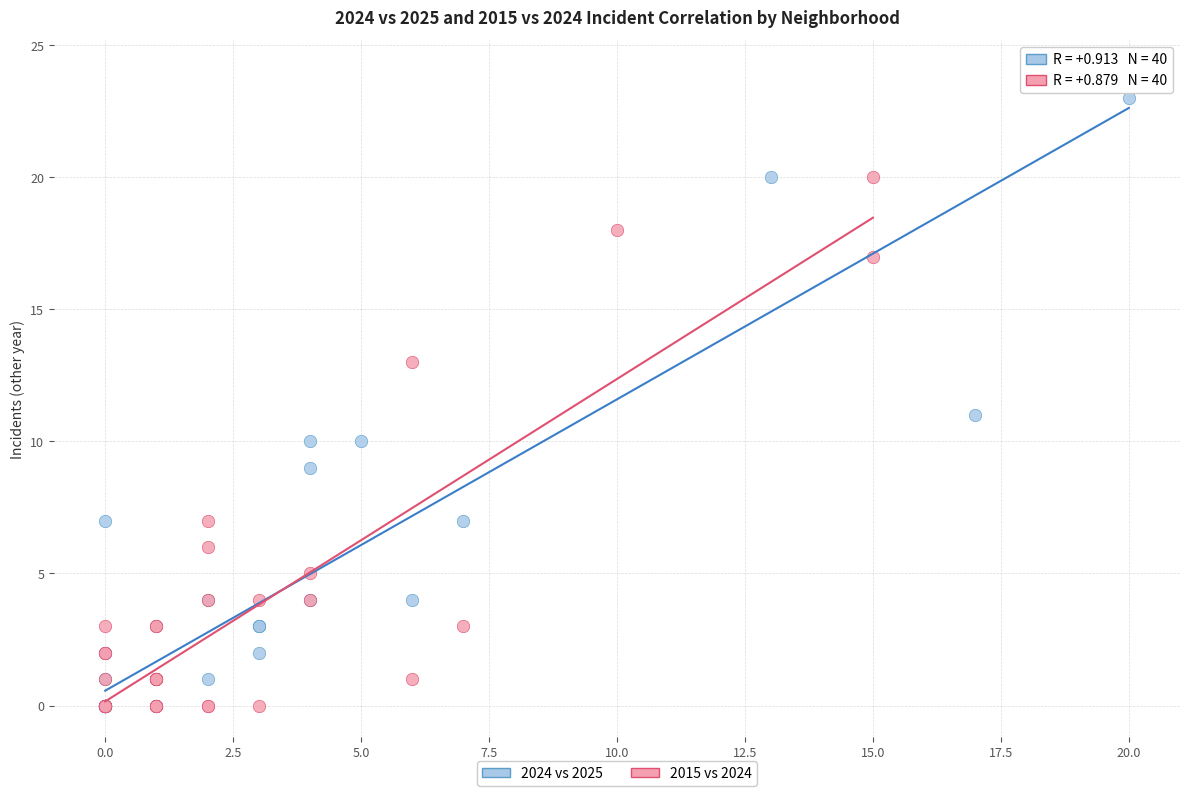

Which series contains the highest Y value?

2024 vs 2025